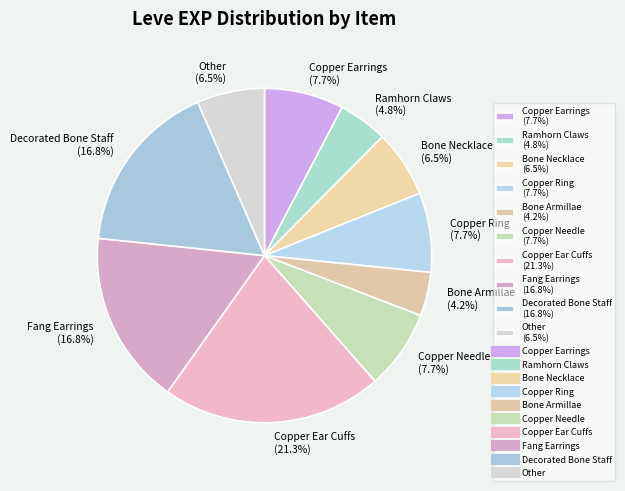

Is there a majority slice in this chart?

No